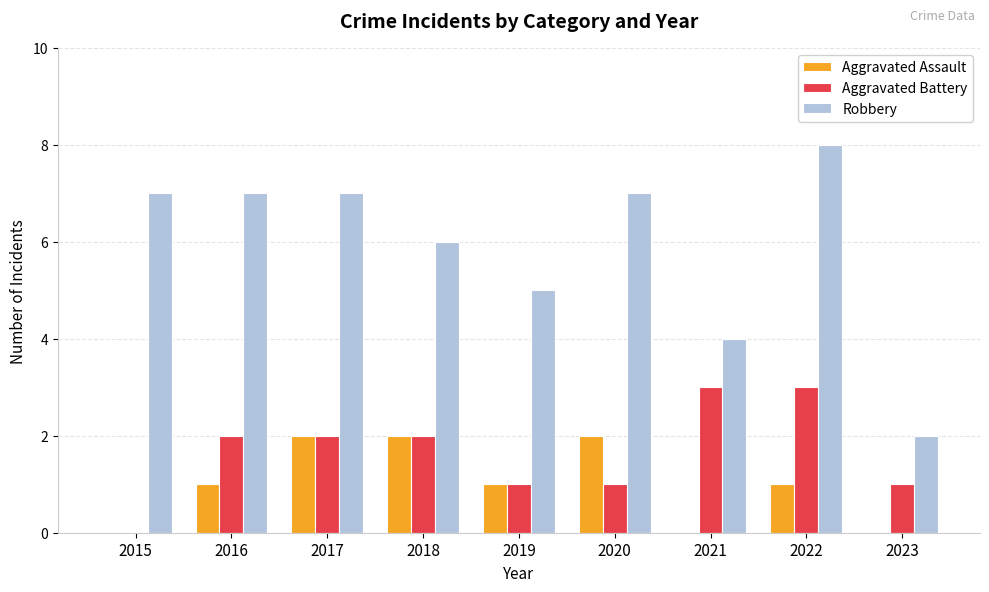

What is the total value across all series at 2020?

10